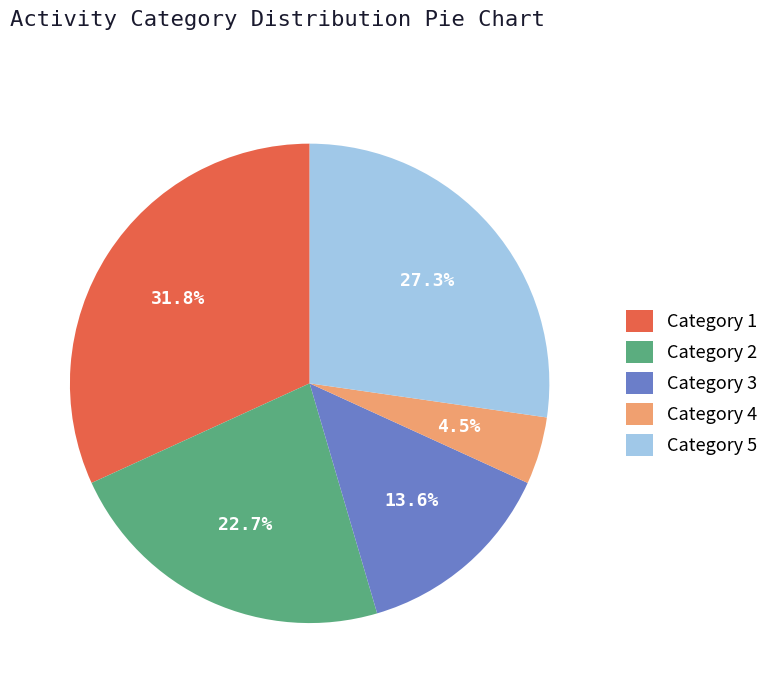

What is the ratio of the value at Category 1 to the value at Category 5?

1.2